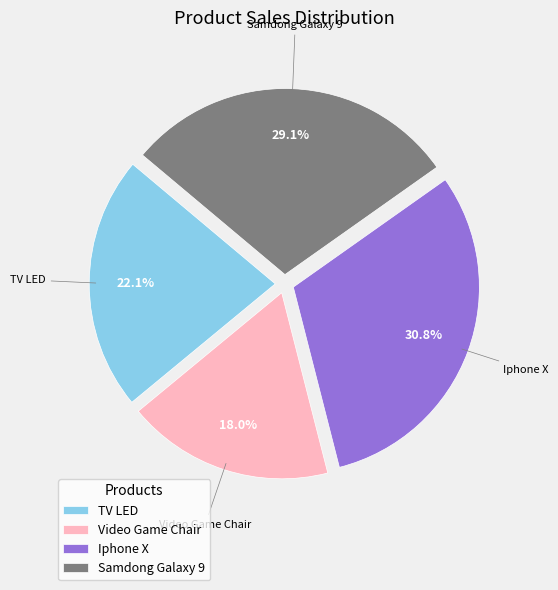

What is the smallest slice in the pie chart?

Video Game Chair